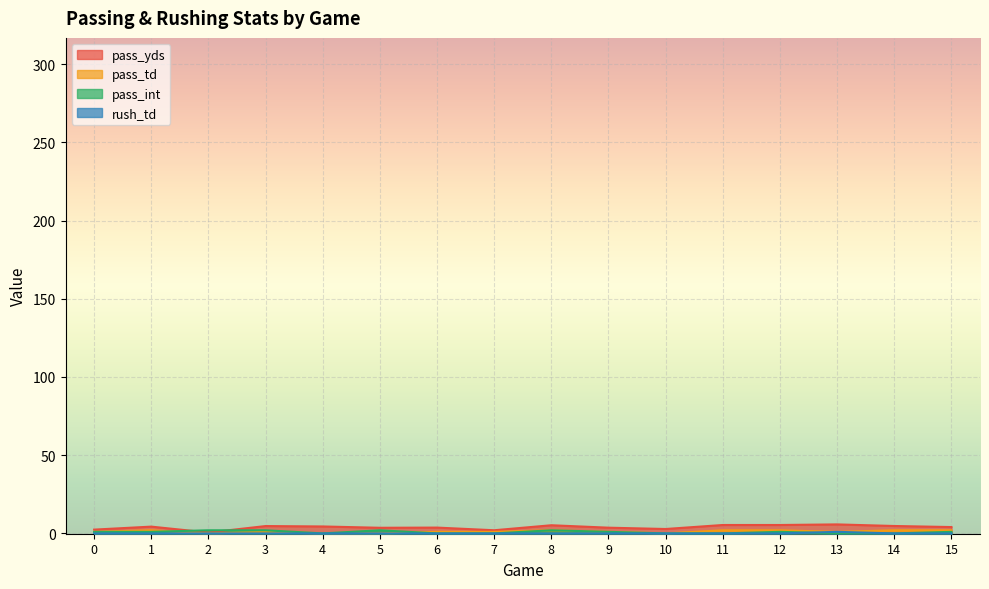

Reading left to right, list all the values displayed in this chart.

pass_yds: 0=2.4	1=4.3	2=0.6	3=4.7	4=4.4	5=3.6	6=3.7	7=2.0	8=5.2	9=3.7	10=2.8	11=5.4	12=5.4	13=5.8	14=4.7	15=4.1
pass_td: 0=1.0	1=2.0	2=0.0	3=1.0	4=0.0	5=0.0	6=1.0	7=1.0	8=2.0	9=1.0	10=0.0	11=2.0	12=2.0	13=1.0	14=2.0	15=2.0
pass_int: 0=1.0	1=1.0	2=2.0	3=2.0	4=0.0	5=2.0	6=0.0	7=0.0	8=2.0	9=1.0	10=0.0	11=0.0	12=1.0	13=0.0	14=0.0	15=1.0
rush_td: 0=0.0	1=0.0	2=0.0	3=0.0	4=0.0	5=0.0	6=0.0	7=0.0	8=0.0	9=0.0	10=0.0	11=0.0	12=0.0	13=1.0	14=0.0	15=0.0